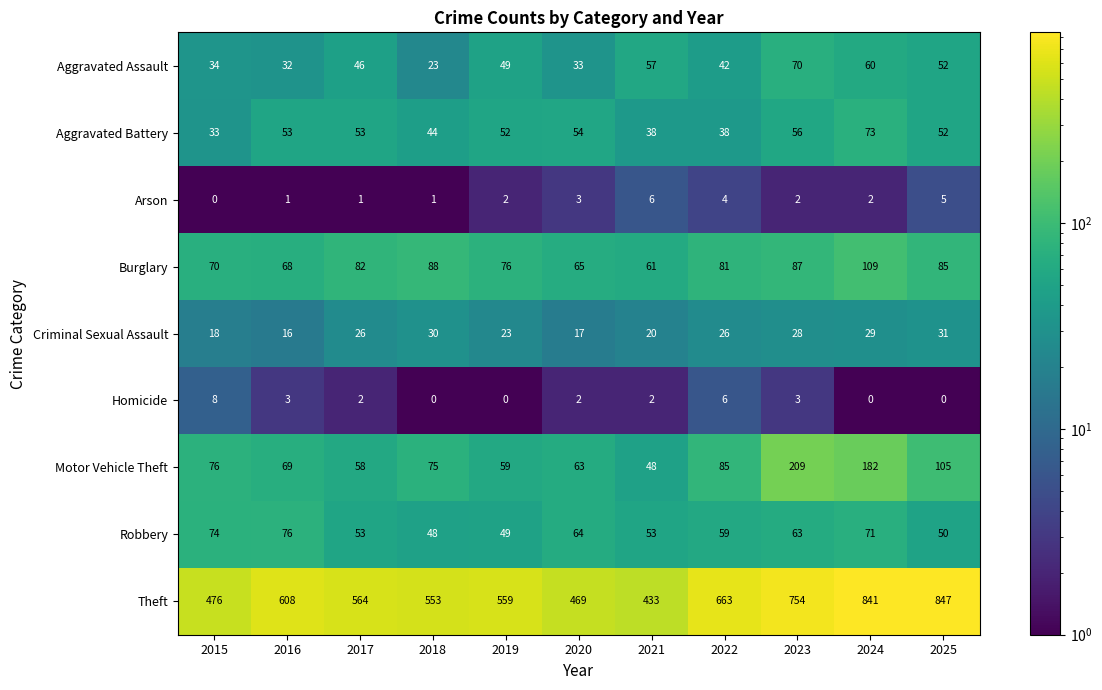

How many series are shown in this chart?

9